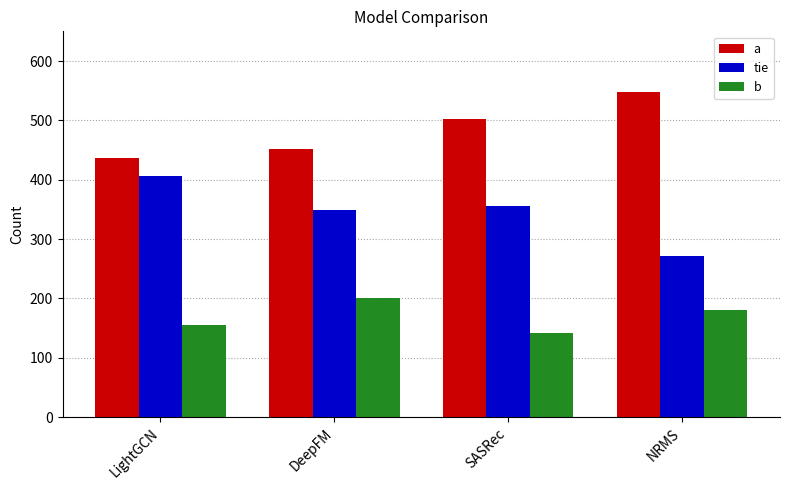

What is the highest value of the b series?

200